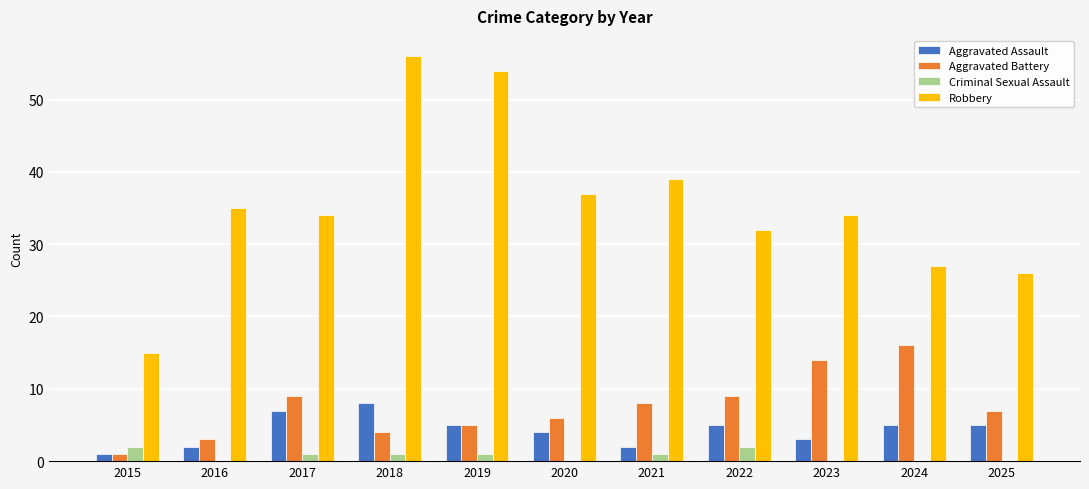

True or false: Aggravated Battery has a value of 3 at 2016.

True